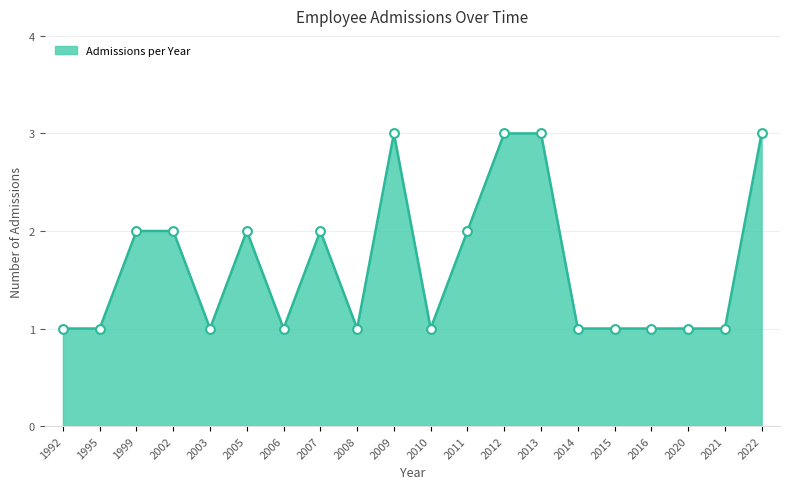

Approximately how many times larger is the value at 2012 compared to 2020?

3.0